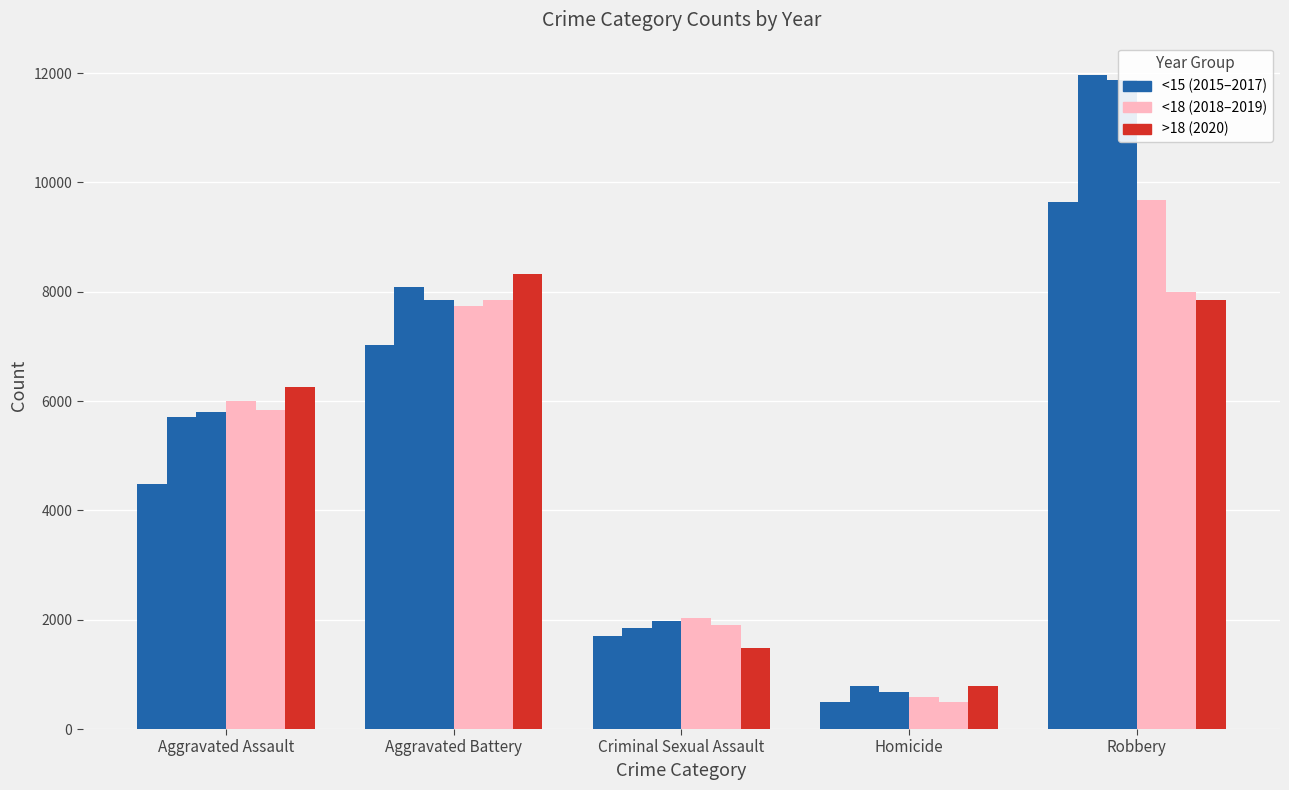

Reading left to right, list all the values displayed in this chart.

2015: 4480	7019	1703	496	9638
2016: 5713	8086	1849	786	11960
2017: 5793	7845	1975	672	11880
2018: 6001	7735	2033	588	9681
2019: 5841	7858	1910	499	7995
2020: 6265	8320	1487	787	7855